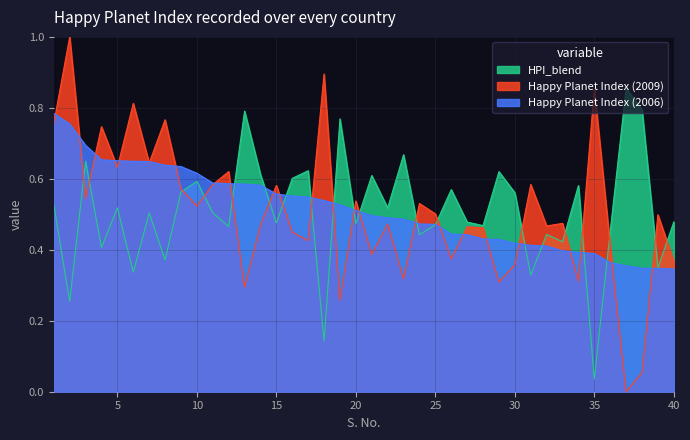

How many values in Happy Planet Index (2009) are above zero?

39